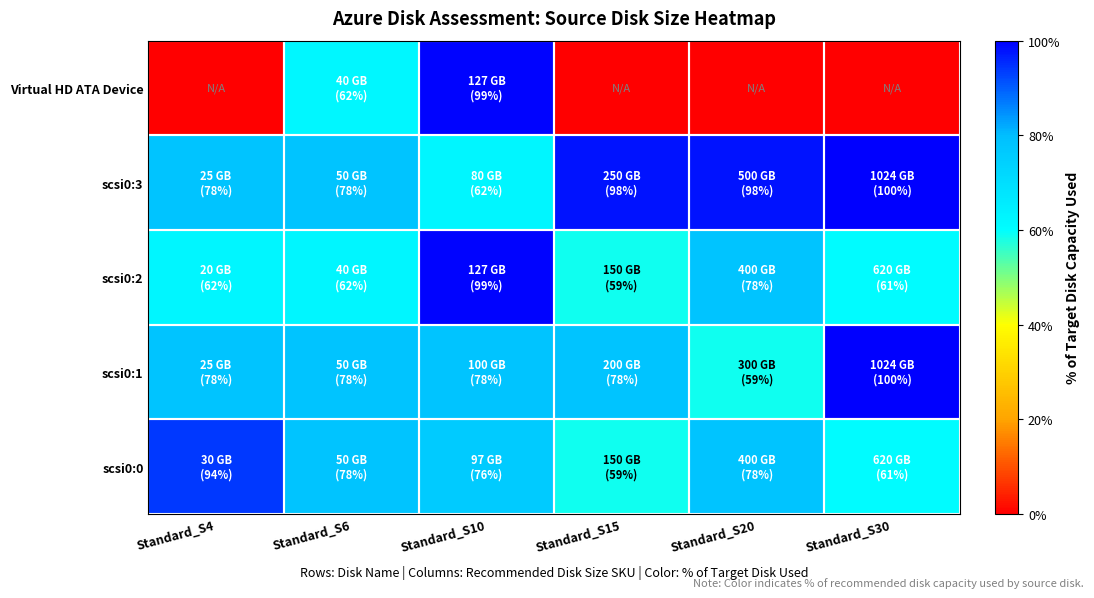

Reading left to right, transcribe all the data shown in this chart.

scsi0:0: Standard_S4=93.8	Standard_S6=78.1	Standard_S10=75.9	Standard_S15=58.6	Standard_S20=78.1	Standard_S30=60.5
scsi0:1: Standard_S4=78.1	Standard_S6=78.1	Standard_S10=78.1	Standard_S15=78.1	Standard_S20=58.6	Standard_S30=100.0
scsi0:2: Standard_S4=62.5	Standard_S6=62.5	Standard_S10=99.2	Standard_S15=58.6	Standard_S20=78.1	Standard_S30=60.5
scsi0:3: Standard_S4=78.1	Standard_S6=78.1	Standard_S10=62.5	Standard_S15=97.7	Standard_S20=97.7	Standard_S30=100.0
Virtual HD ATA Device: Standard_S4=0.0	Standard_S6=62.5	Standard_S10=99.2	Standard_S15=0.0	Standard_S20=0.0	Standard_S30=0.0